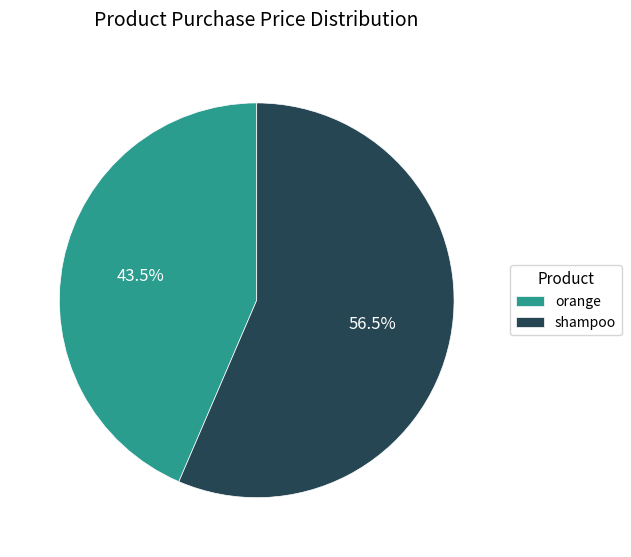

How many segments does this pie chart have?

2